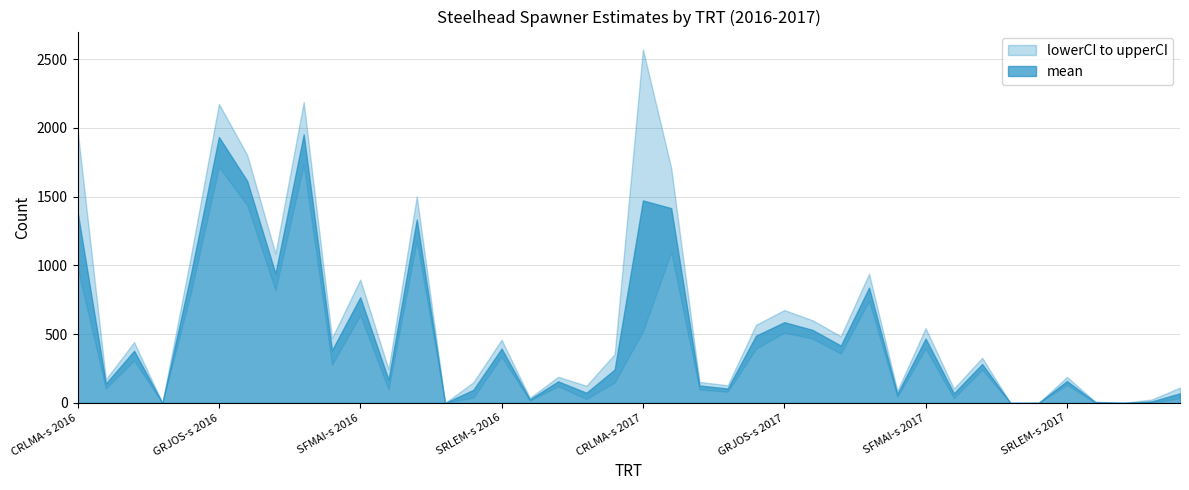

How many positive values does the upperCI series have?

35